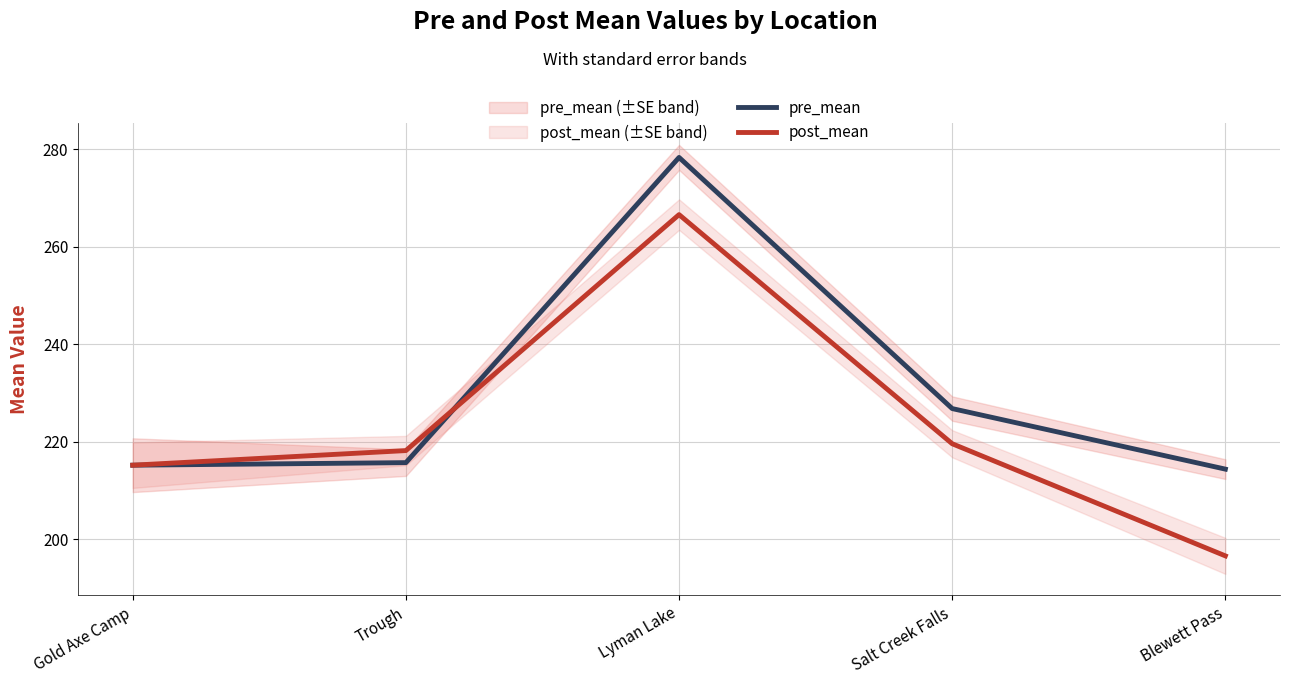

How many lines are shown in the chart?

2